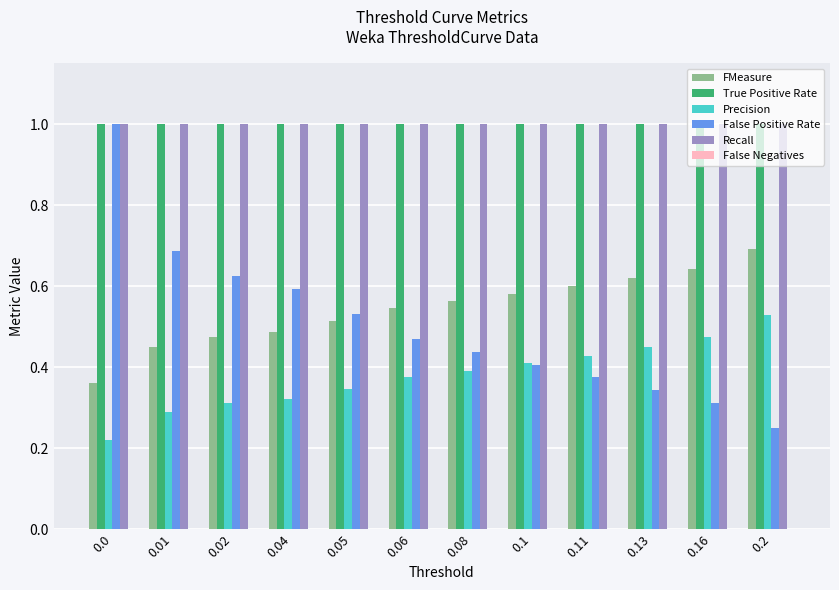

What is the approximate value of Recall at 0.06?

1.0